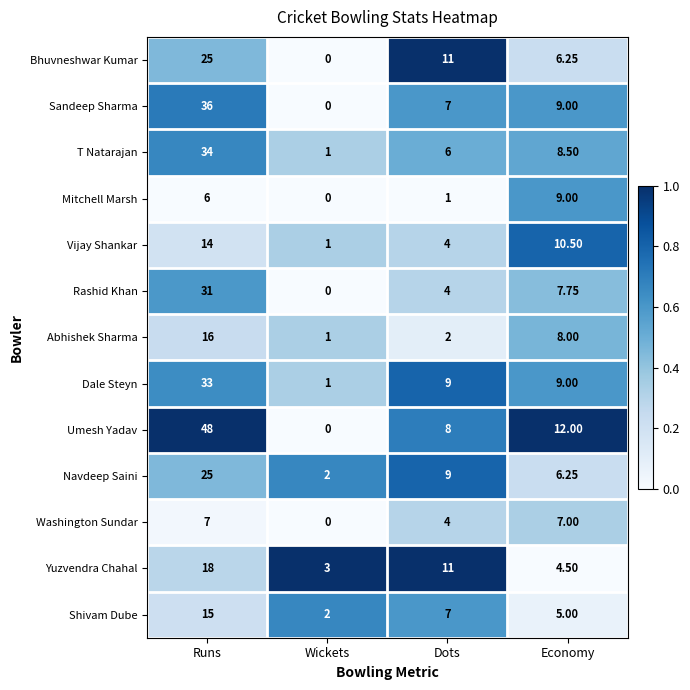

List the labels in order of Umesh Yadav value, smallest first.

Wickets, Dots, Economy, Runs